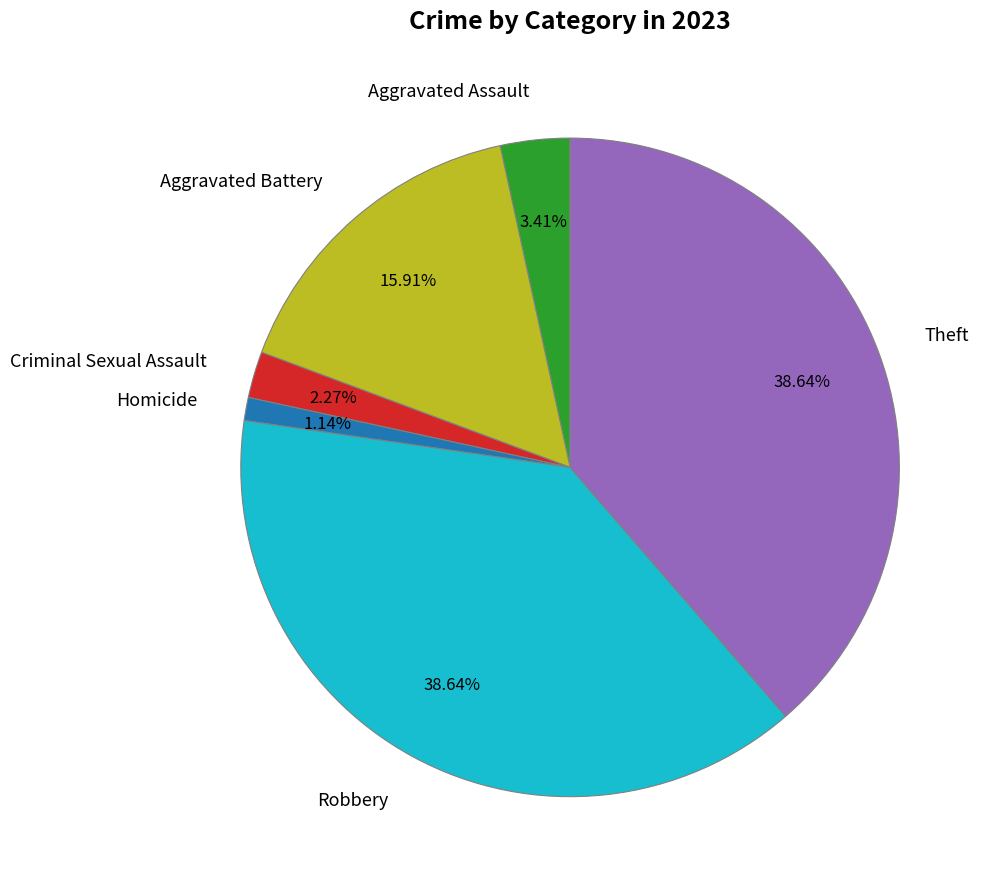

To the nearest percent, what percentage of the pie is Robbery?

39%